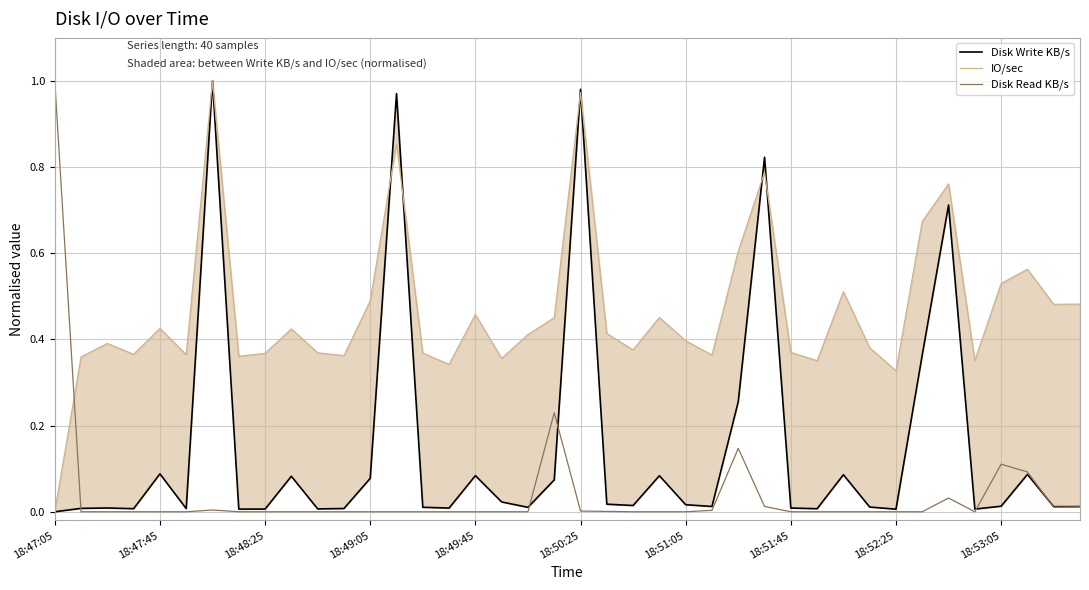

Which series has the largest range (max minus min)?

Disk Write KB/s